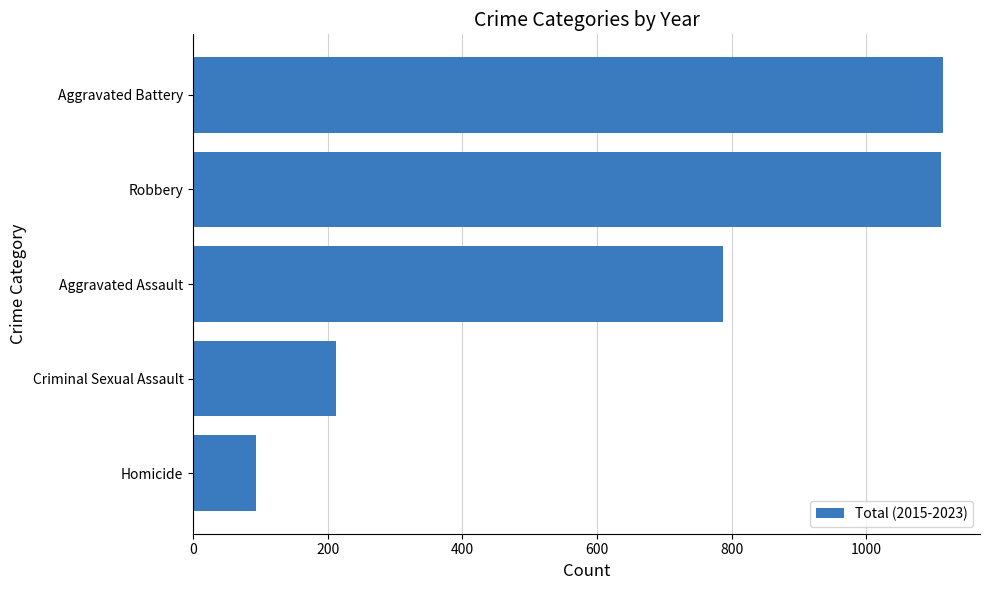

What is the change in value from Homicide to Criminal Sexual Assault?

+119